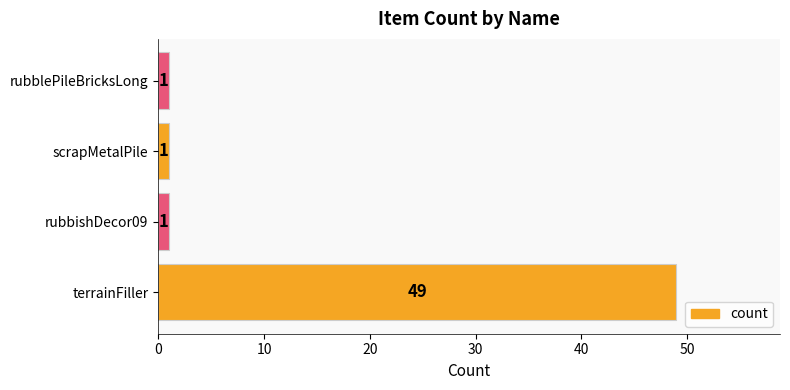

Reading bottom to top, extract all data points from this chart.

49	1	1	1